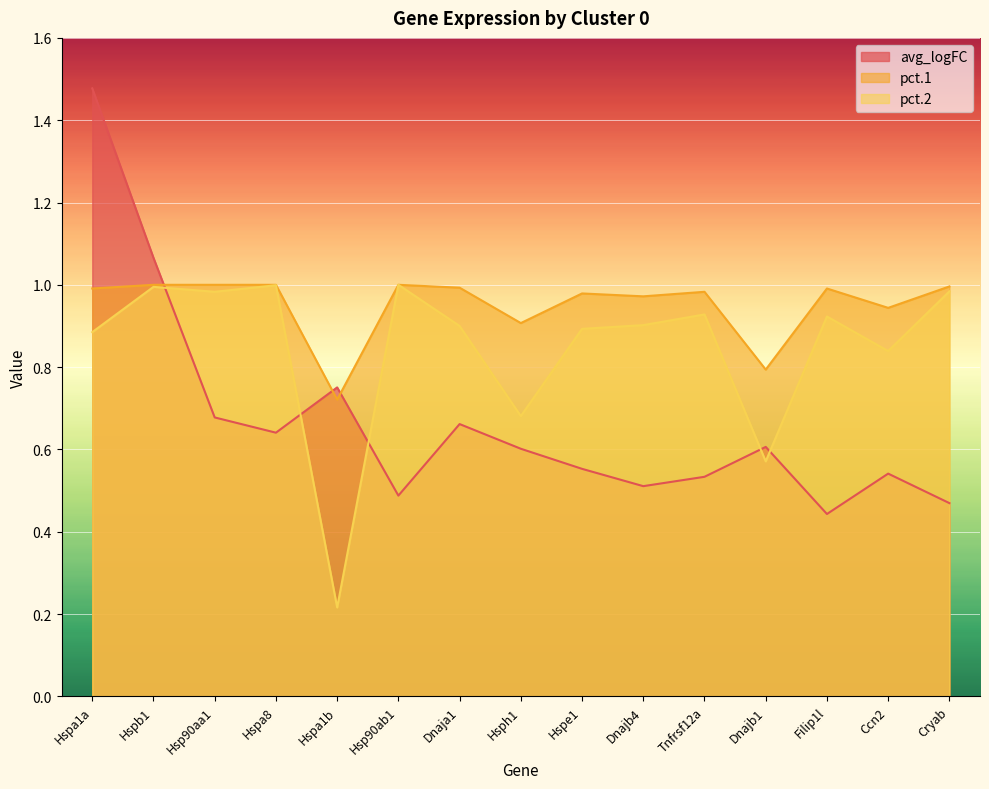

Reading right to left, what are all the values shown in this chart?

avg_logFC: 0.5	0.5	0.4	0.6	0.5	0.5	0.6	0.6	0.7	0.5	0.8	0.6	0.7	1.1	1.5
pct.1: 1.0	0.9	1.0	0.8	1.0	1.0	1.0	0.9	1.0	1.0	0.7	1.0	1.0	1.0	1.0
pct.2: 1.0	0.8	0.9	0.6	0.9	0.9	0.9	0.7	0.9	1.0	0.2	1.0	1.0	1.0	0.9